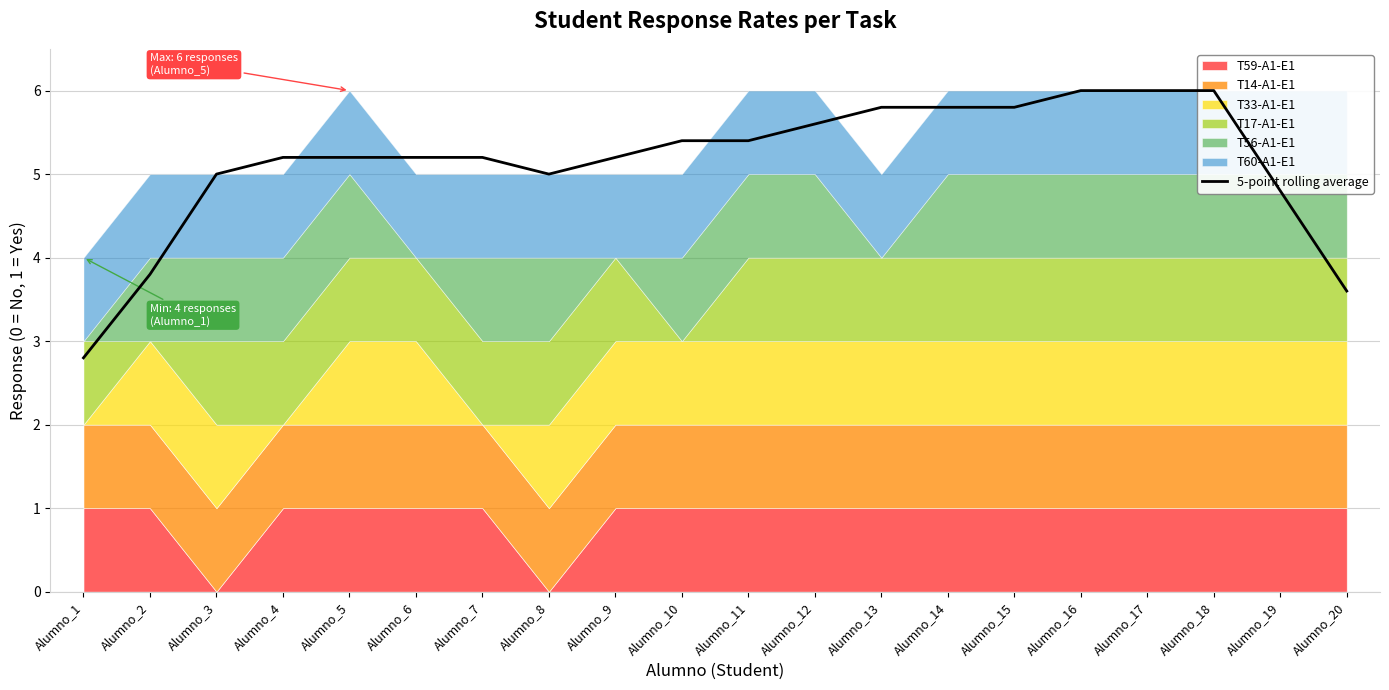

What is the change in value from Alumno_8 to Alumno_11?

+0.4